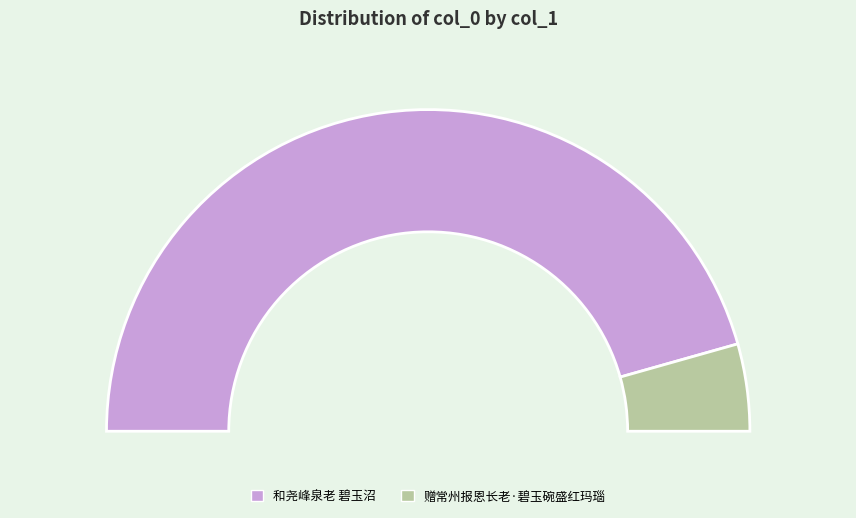

How many segments does this pie chart have?

2